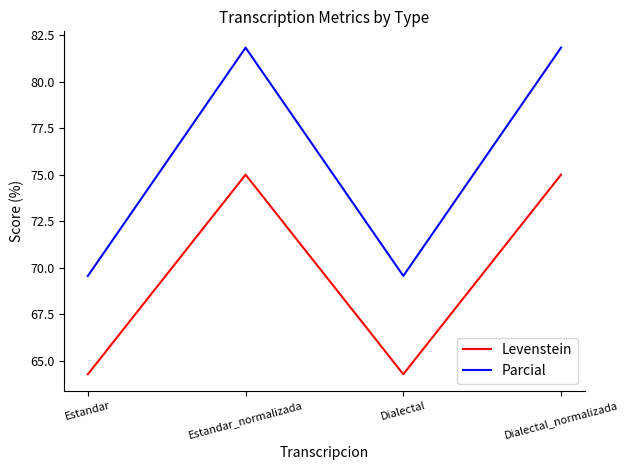

What position from the left is Estandar?

1